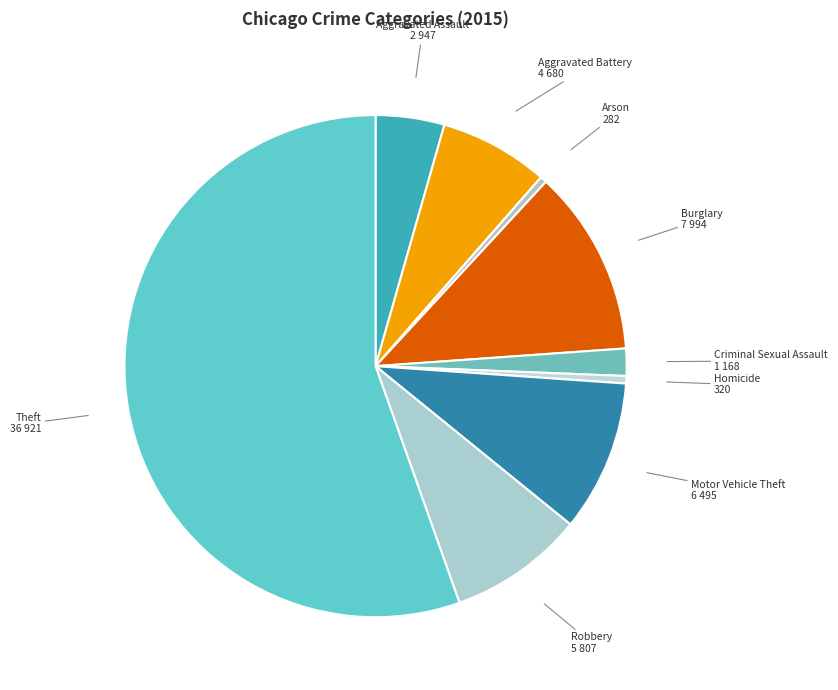

Count the number of slices in the pie.

9